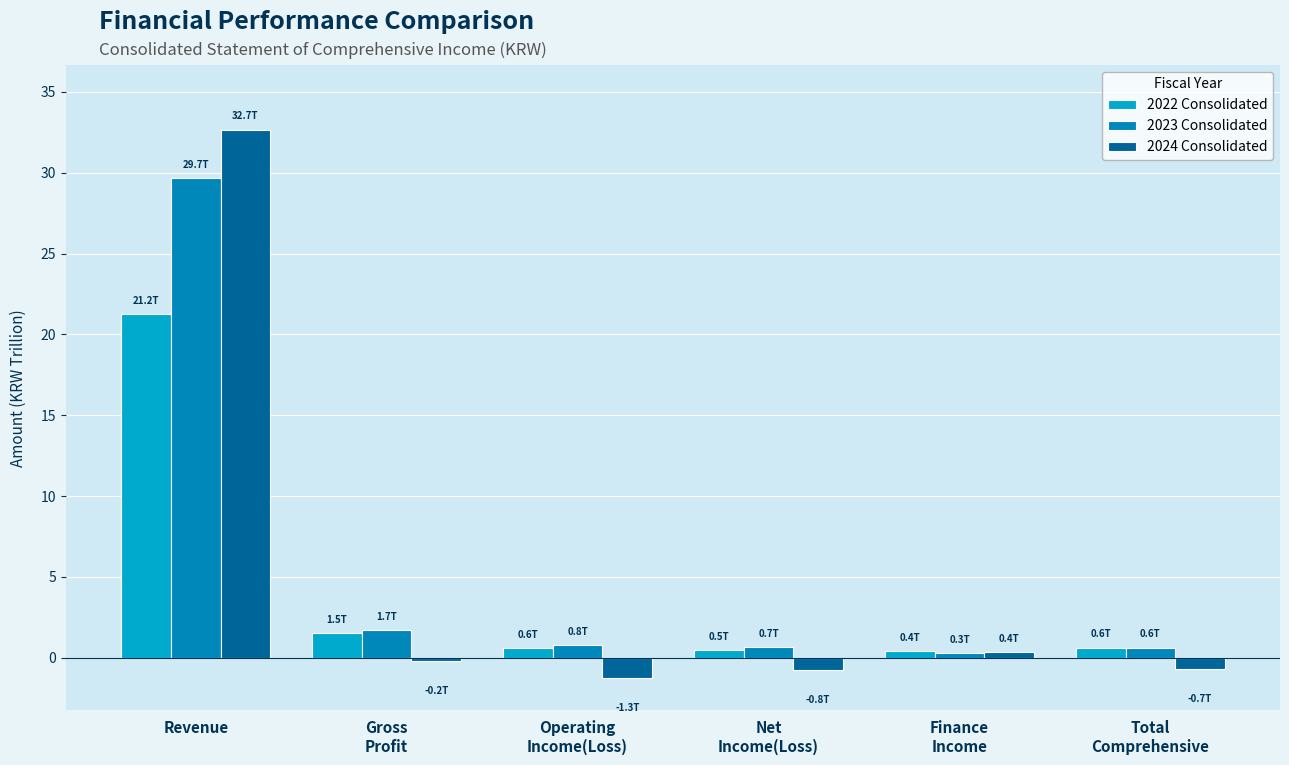

What are all the series names shown in the legend?

2022 Consolidated, 2023 Consolidated, 2024 Consolidated